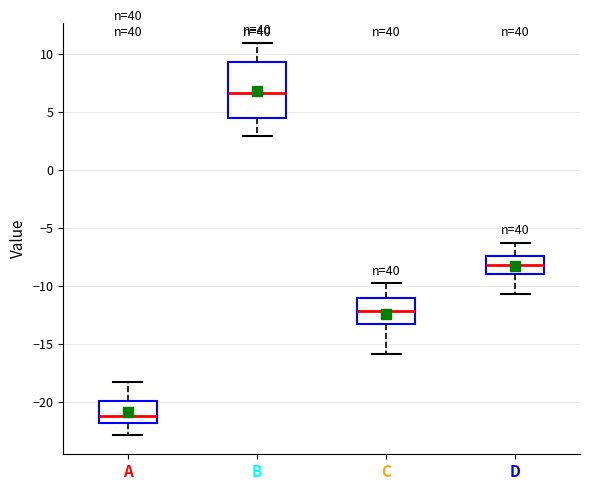

Reading left to right, read every box against the y-axis: the position of its median line, the range the box covers, and the ends of its whiskers. The values are not printed on the chart, so give them approximately, as read against the axis.

A: median -21.0, box -22.0 to -20.0, whiskers -23.0 to -18.0
B: median 6.5, box 4.5 to 9.5, whiskers 3.0 to 11.0
C: median -12.0, box -13.0 to -11.0, whiskers -16.0 to -10.0
D: median -8.0, box -9.0 to -7.5, whiskers -10.5 to -6.5